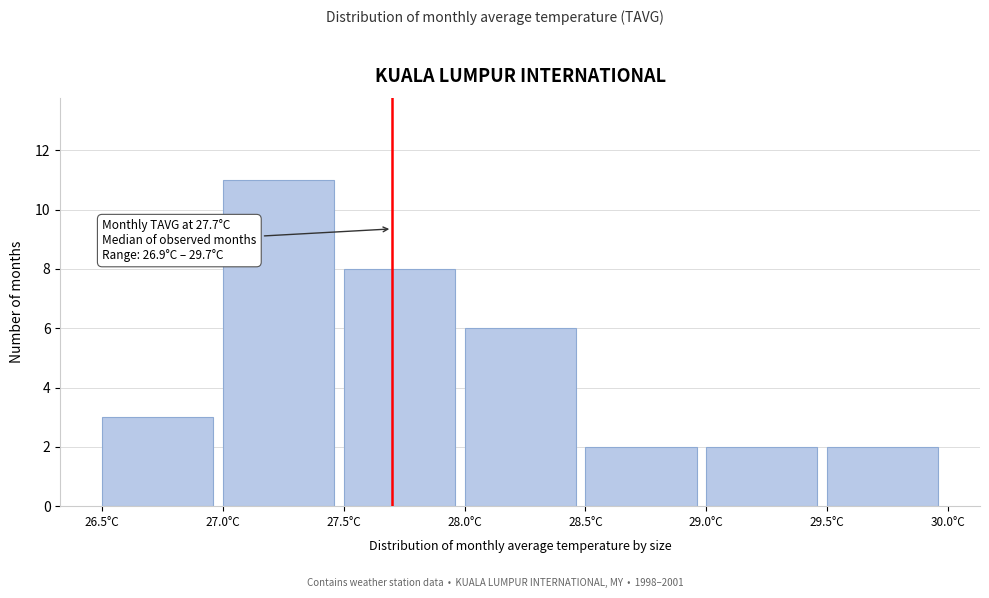

Which range on the x-axis has the tallest bar?

27.0 to 27.5